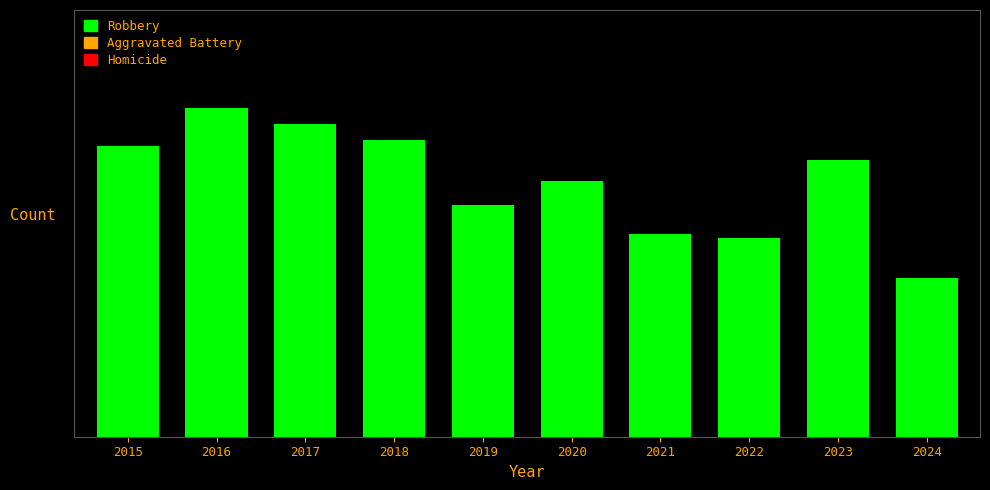

Where is the data nearest to the value 607?

2019